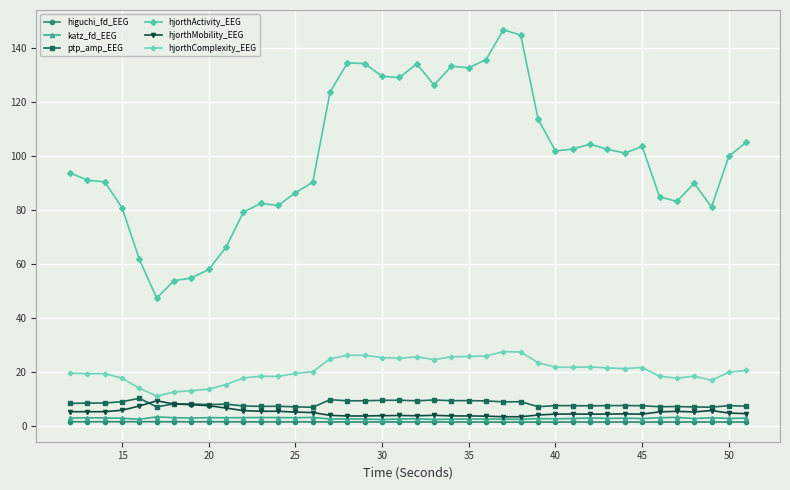

True or false: hjorthMobility_EEG and hjorthActivity_EEG intersect in this chart.

False